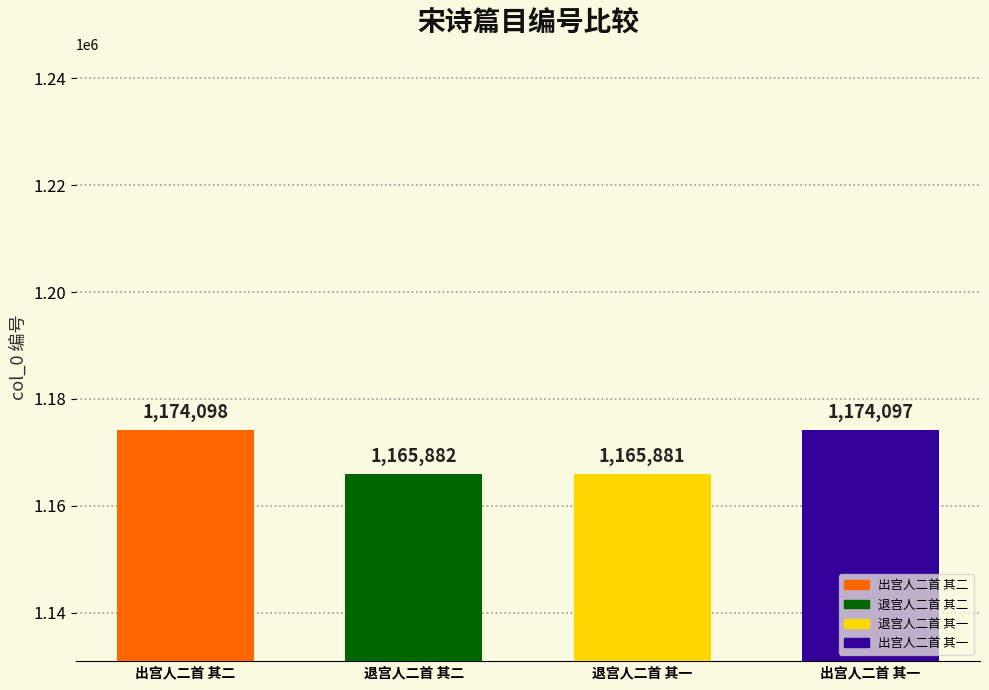

Between 出宫人二首 其二 and 退宫人二首 其二, which is larger?

出宫人二首 其二